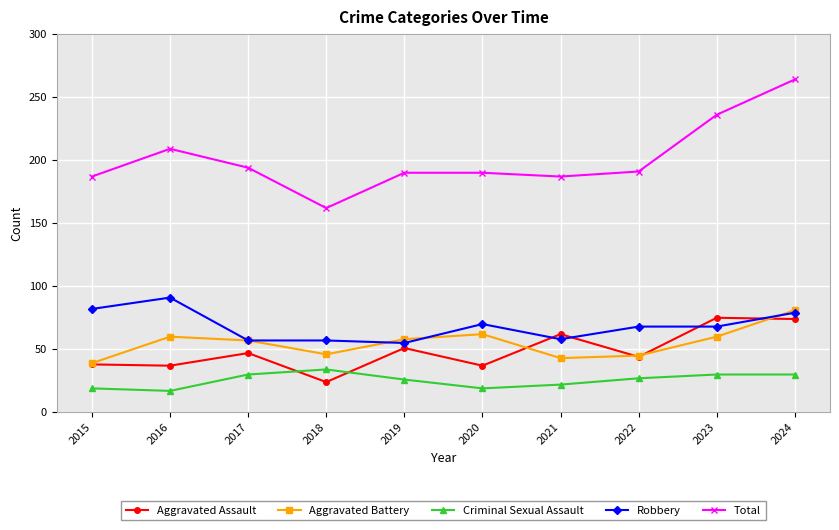

True or false: Robbery has more than 1 interior local peaks.

True